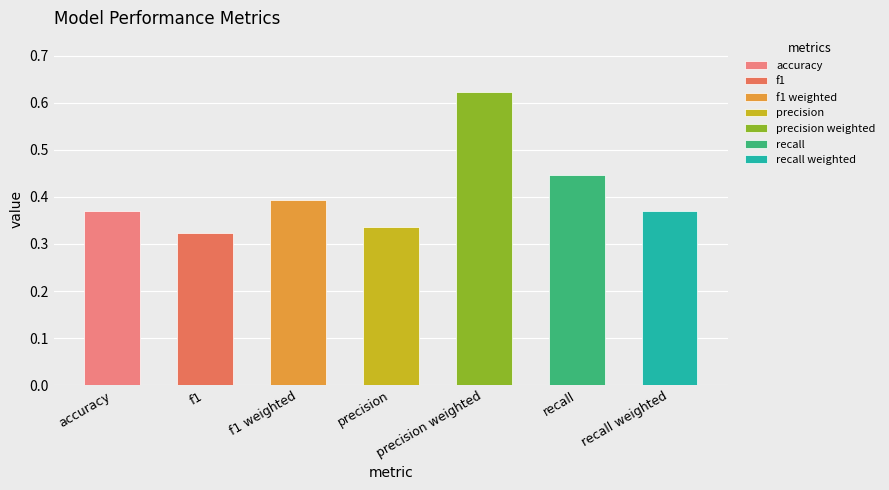

Reading left to right, transcribe all the data shown in this chart.

0.4	0.3	0.4	0.3	0.6	0.4	0.4